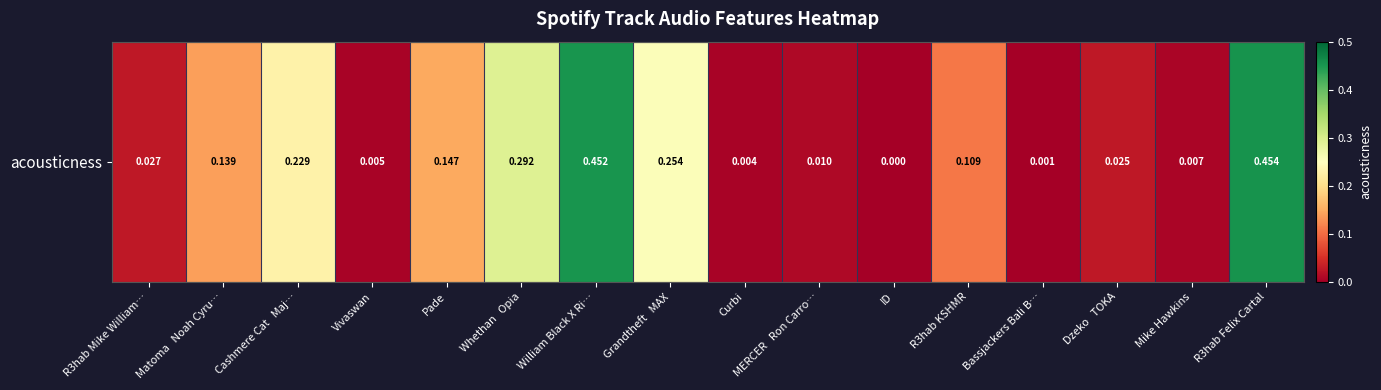

List the labels in order of value, smallest first.

ID, Bassjackers Bali B…, Curbi, Vivaswan, Mike Hawkins, MERCER   Ron Carro…, Dzeko   TOKA, R3hab Mike William…, R3hab KSHMR, Matoma   Noah Cyru…, Pade, Cashmere Cat   Maj…, Grandtheft   MAX, Whethan   Opia, William Black X Ri…, R3hab Felix Cartal